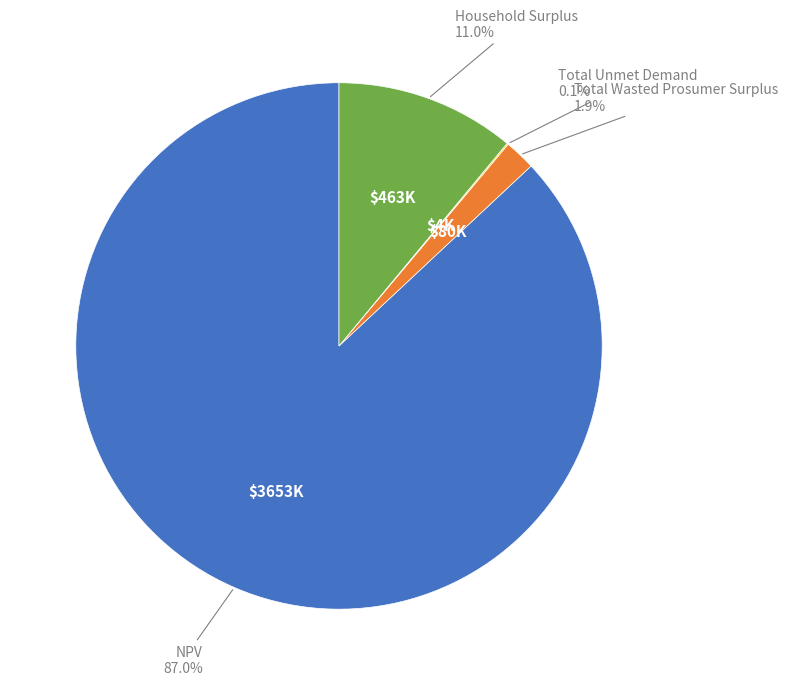

Is there a majority slice in this chart?

Yes